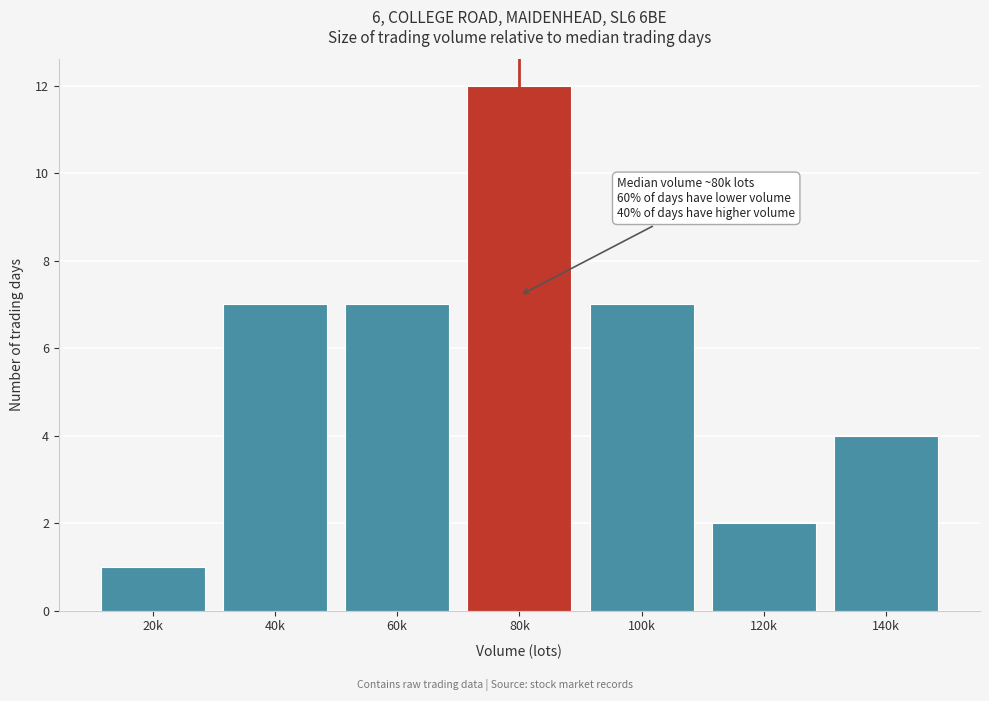

Reading left to right, list all the values displayed in this chart.

1	7	7	12	7	2	4